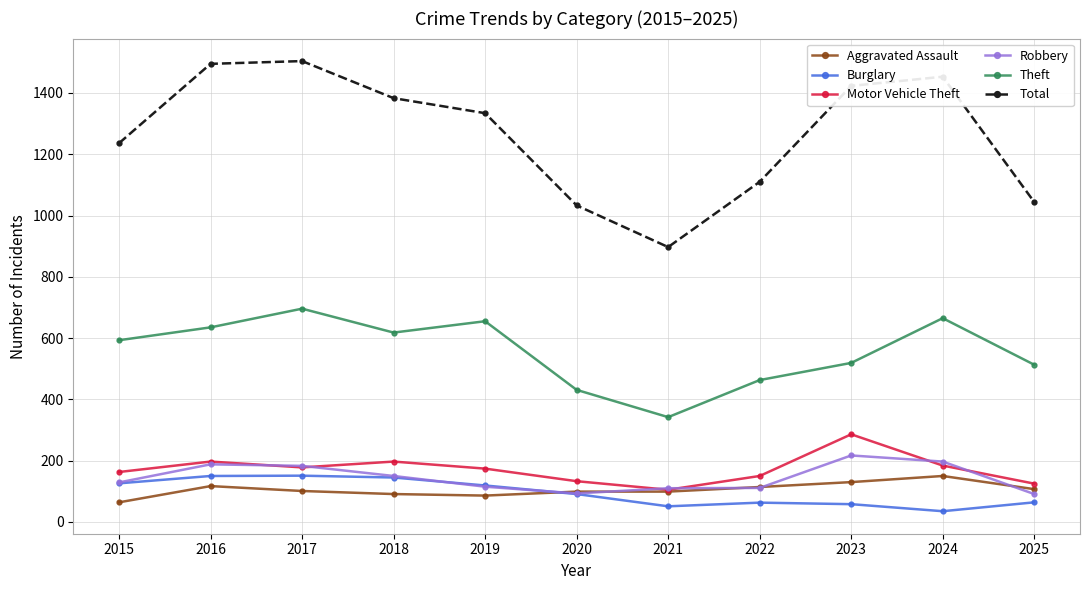

Which category has the highest value in the Theft series?

2017